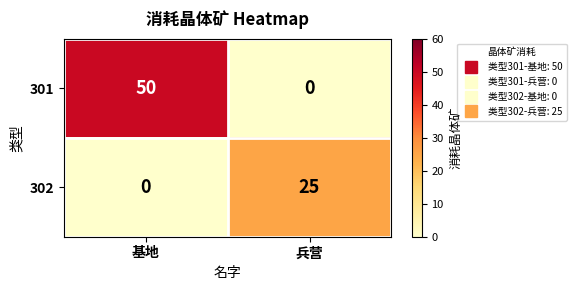

The 302 series shows 0 at 基地. True or false?

True